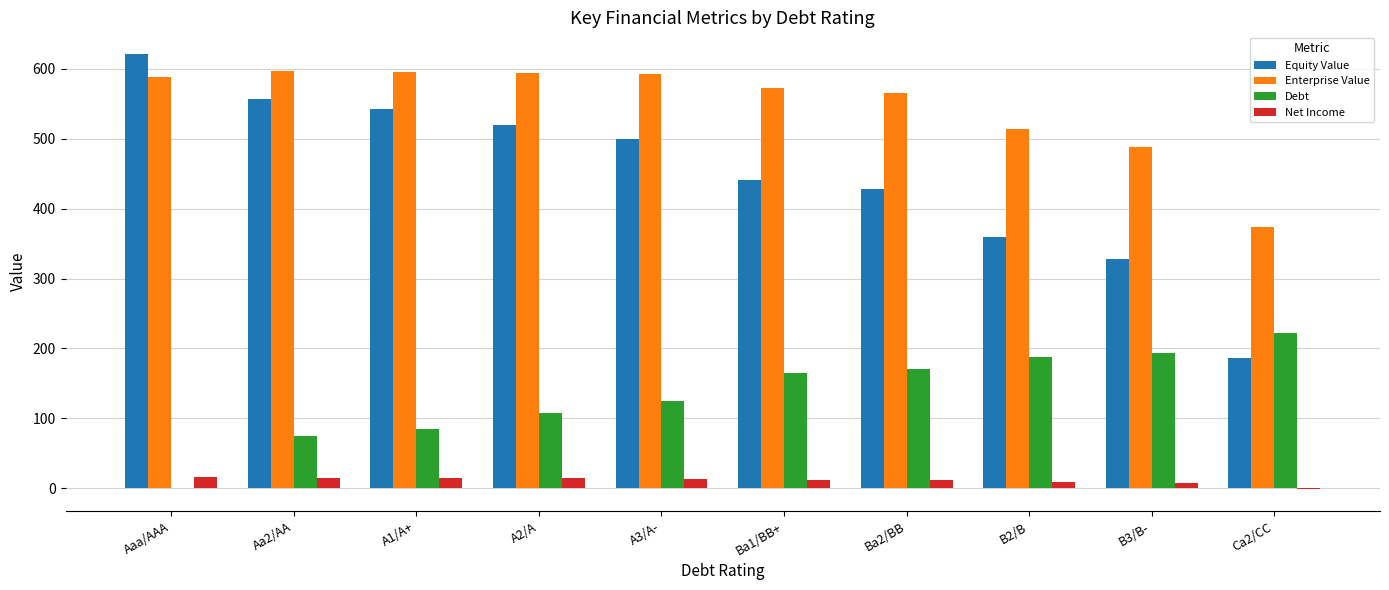

What is the highest value of the Equity Value series?

621.3